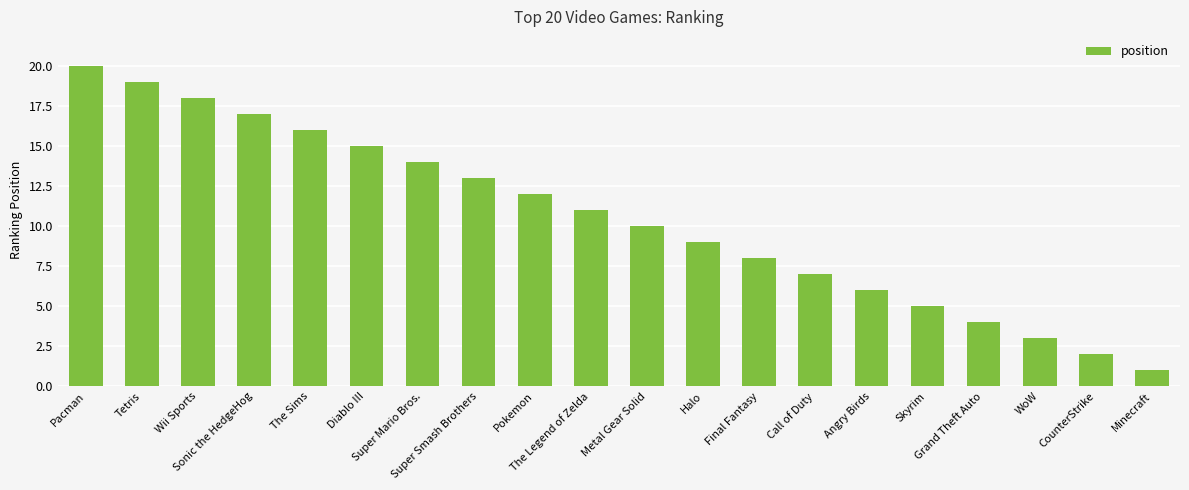

Which label corresponds to the largest value in the chart?

Pacman